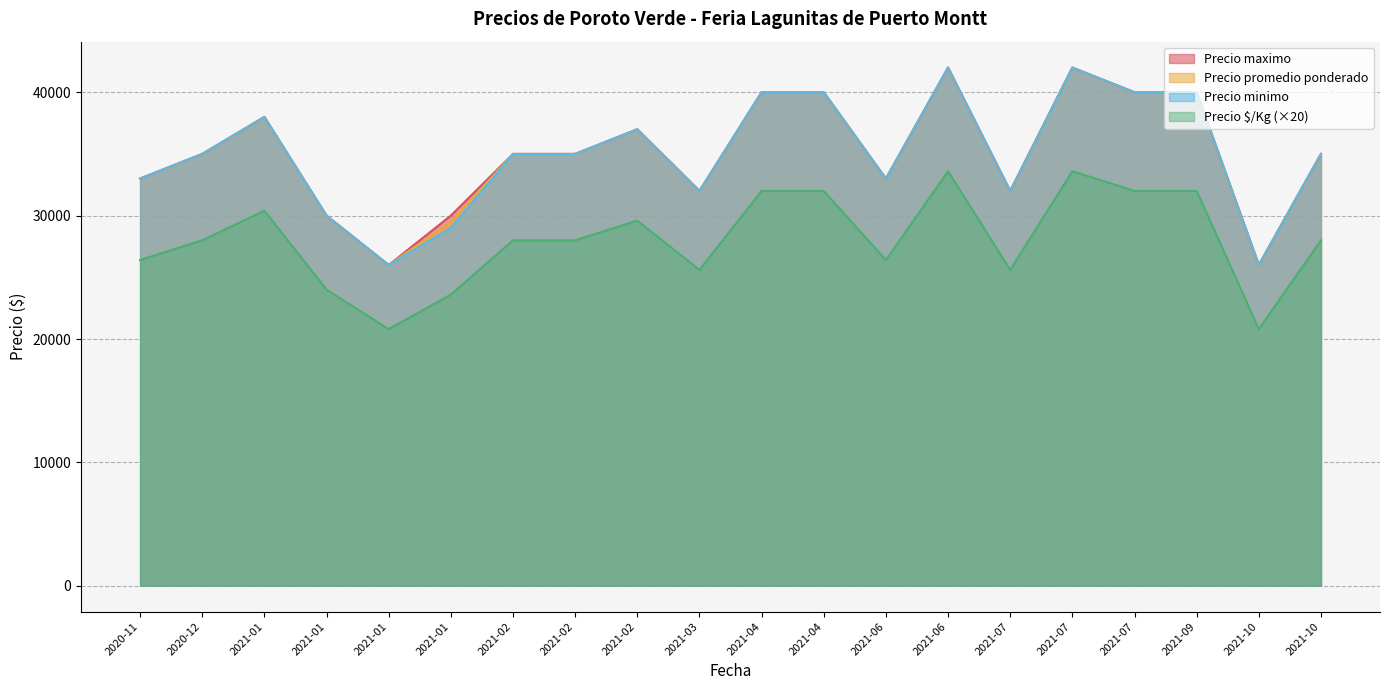

Does the chart display data point markers on the line(s)?

No